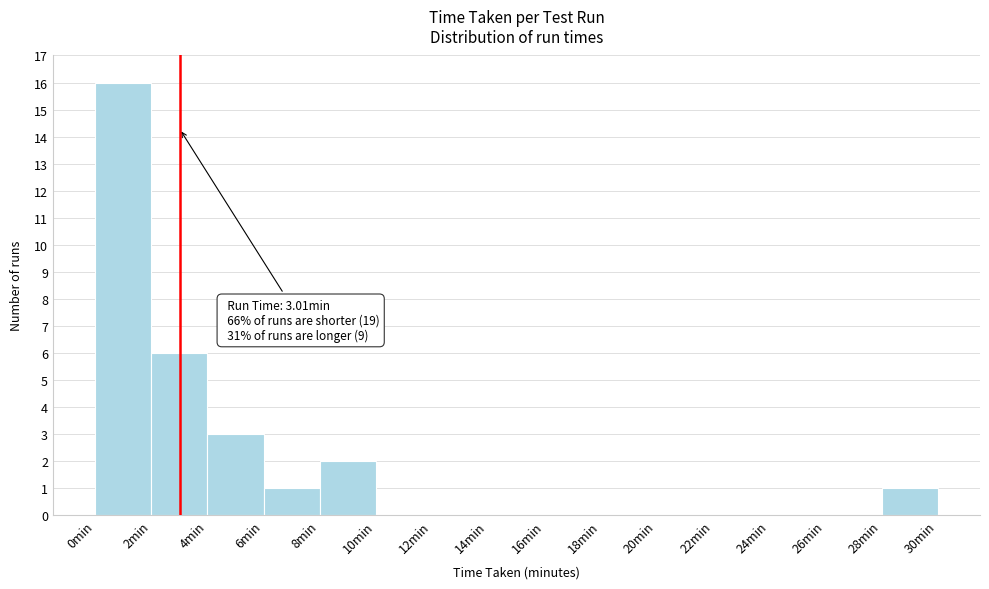

Which range on the x-axis has the tallest bar?

0 to 2